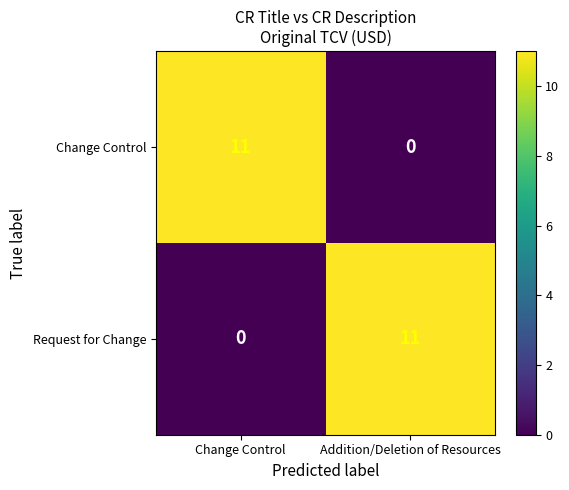

Count the number of data series in this chart.

2